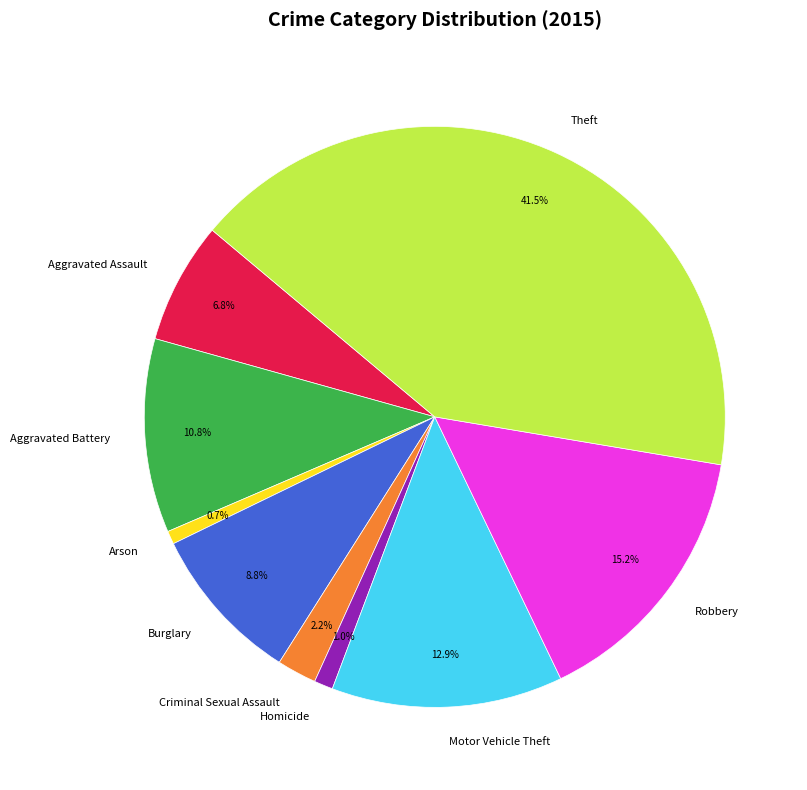

To the nearest percent, what is the combined percentage of Aggravated Battery and Homicide?

12%